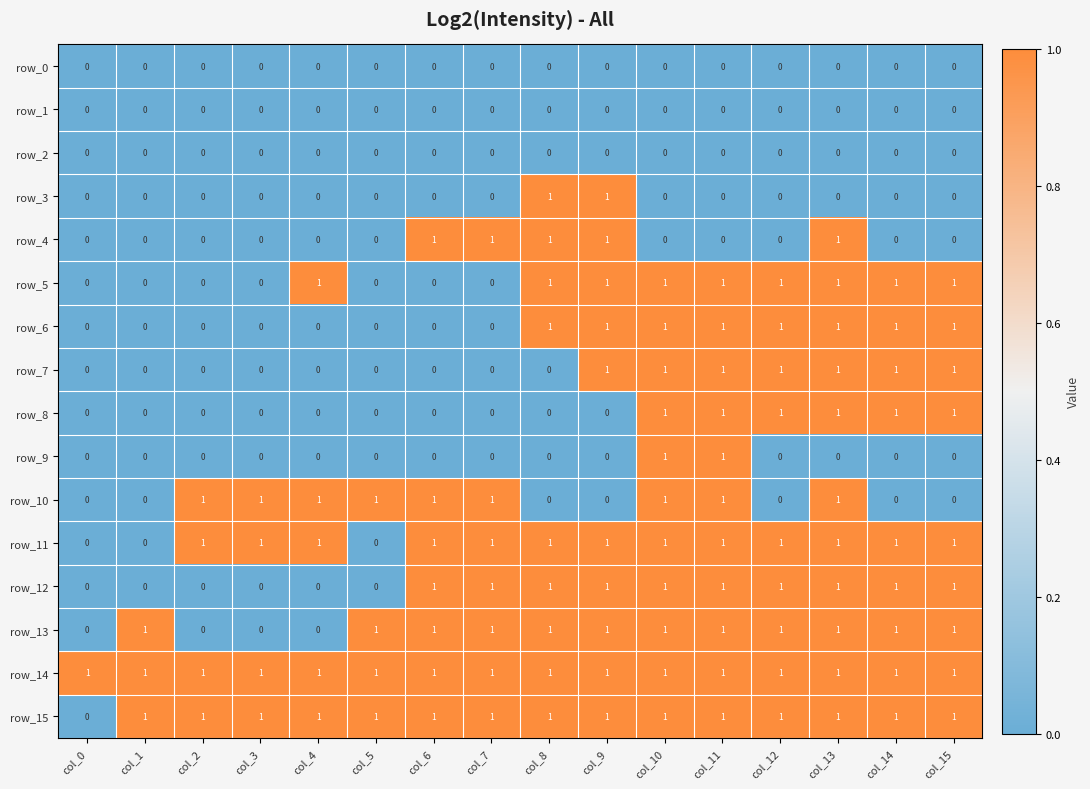

The row_9 series shows 0 at col_13. True or false?

True